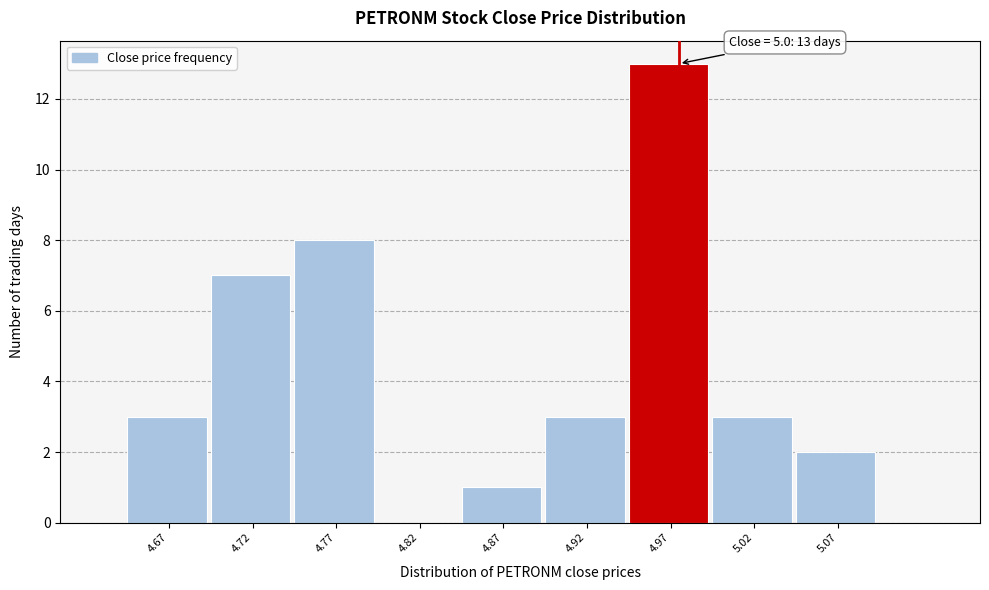

Reading right to left, extract all data points from this chart.

5.07=2	5.02=3	4.97=13	4.92=3	4.87=1	4.82=0	4.77=8	4.72=7	4.67=3